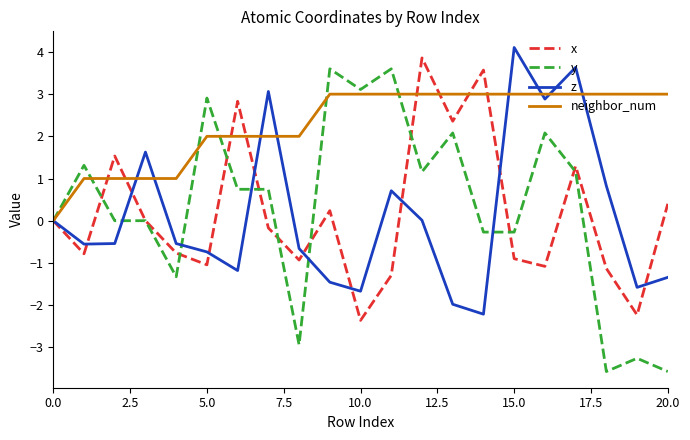

What is the greatest value displayed?

4.1